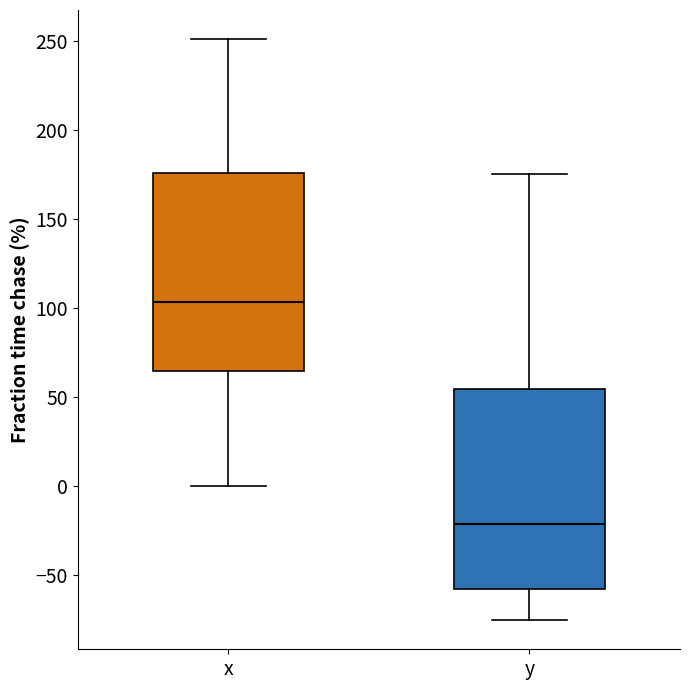

Which box has the highest median line?

x